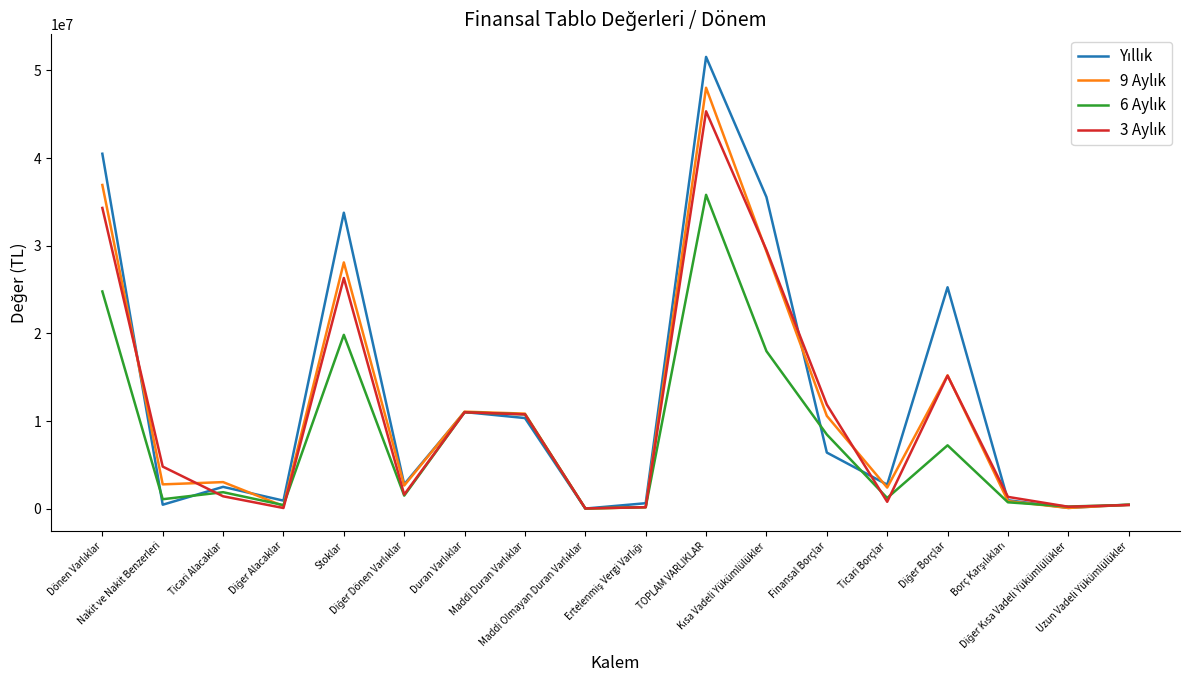

At which category is the sum across all series the highest?

TOPLAM VARLIKLAR